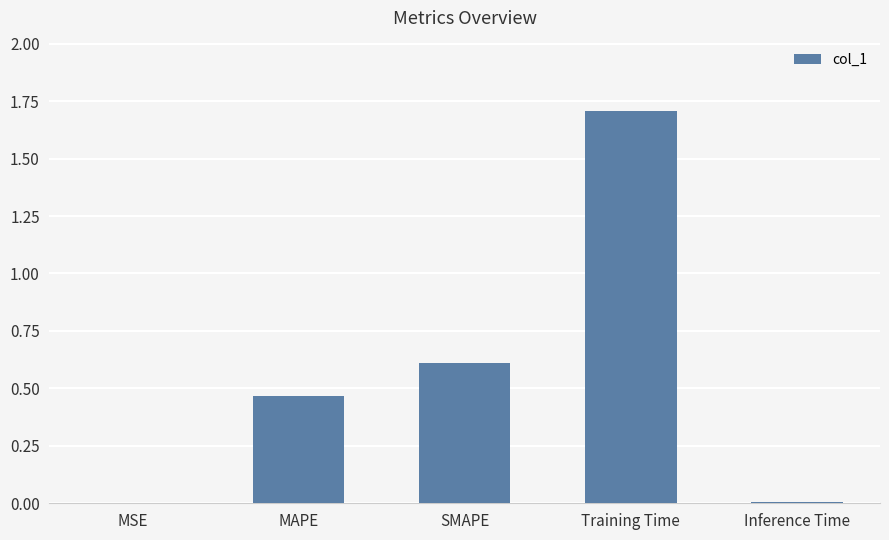

What is the sum of the values at Training Time and MAPE?

2.2